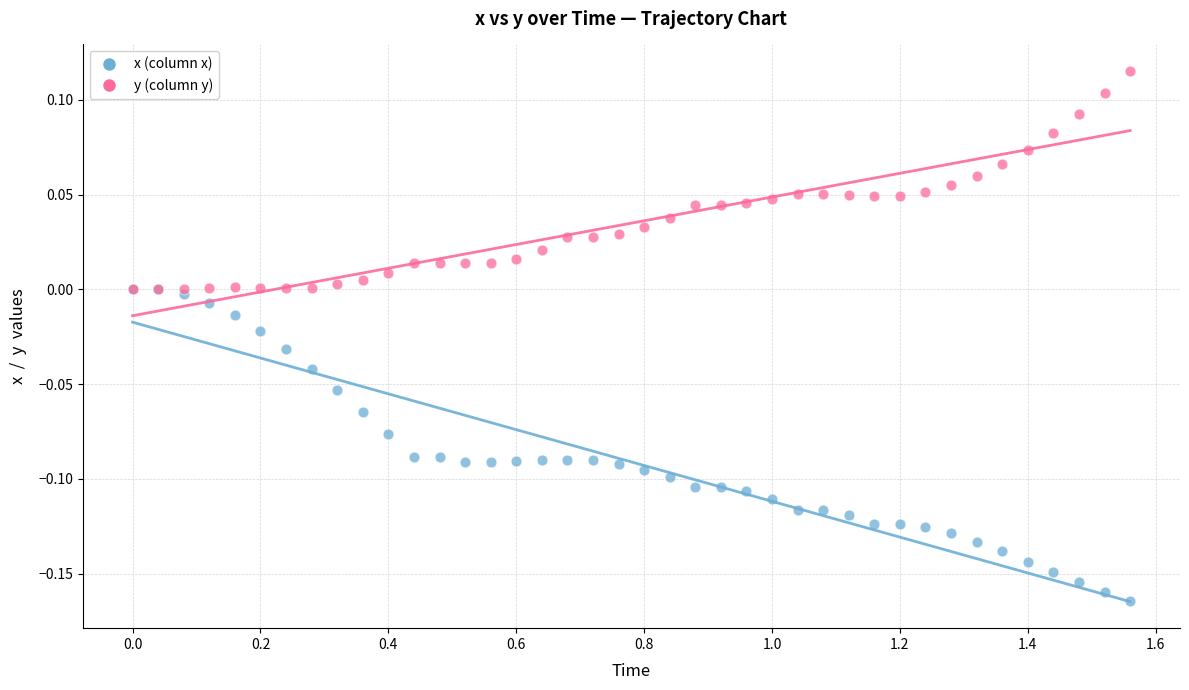

Which series reaches the maximum Y coordinate?

y (column y)